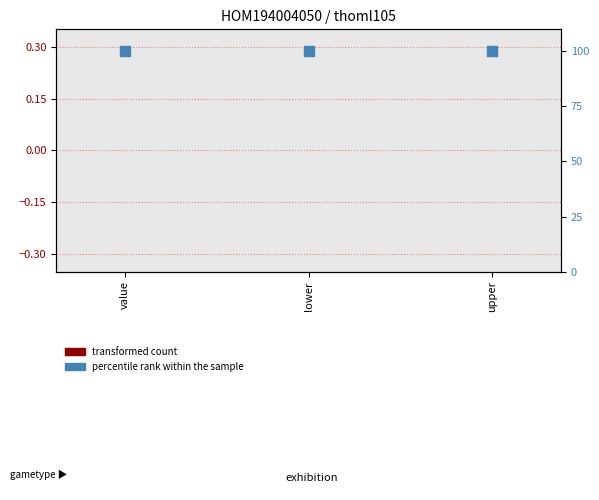

At which category is the sum across all series the highest?

value